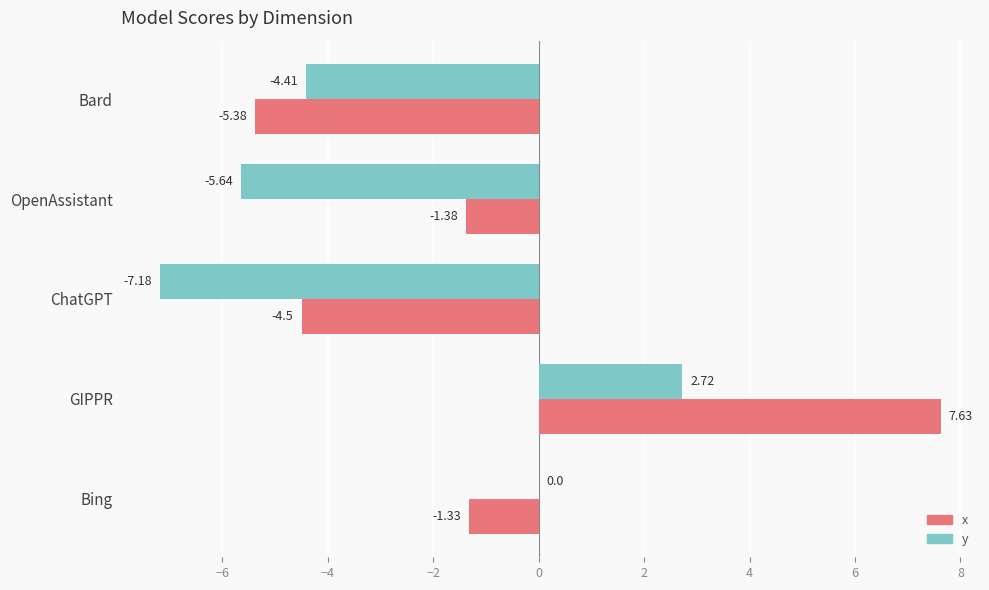

At which category is the sum across all series the highest?

GIPPR